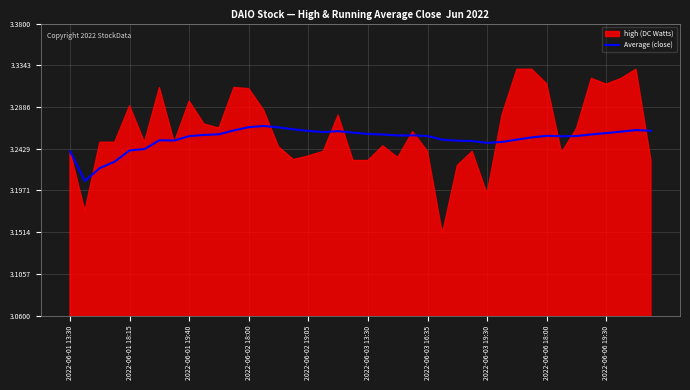

The value of Average (close) at 2022-06-02 19:05 is 2.0. True or false?

False